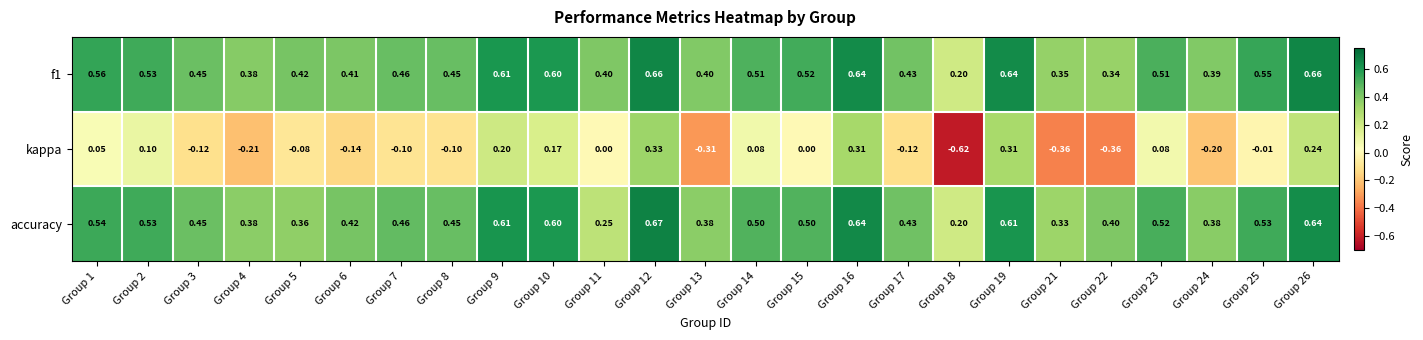

Which series has the widest spread of values?

kappa